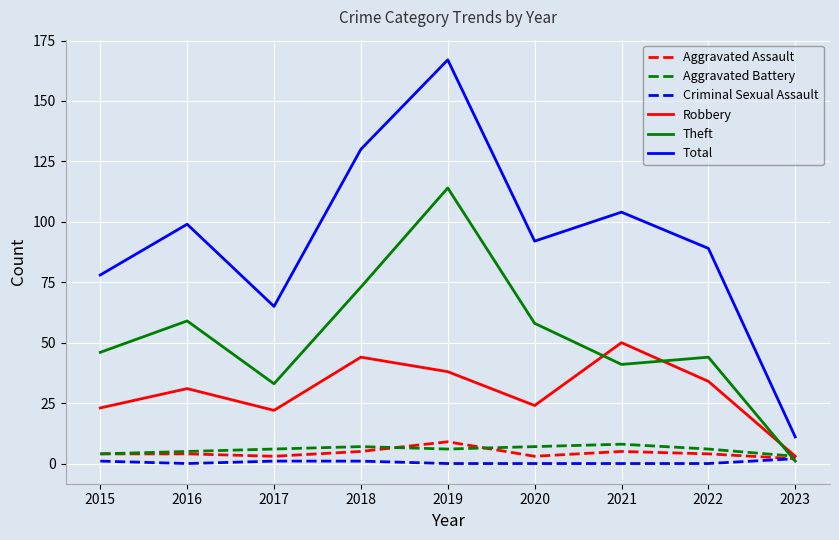

What is the difference between the maximum and minimum values in the Criminal Sexual Assault series?

2